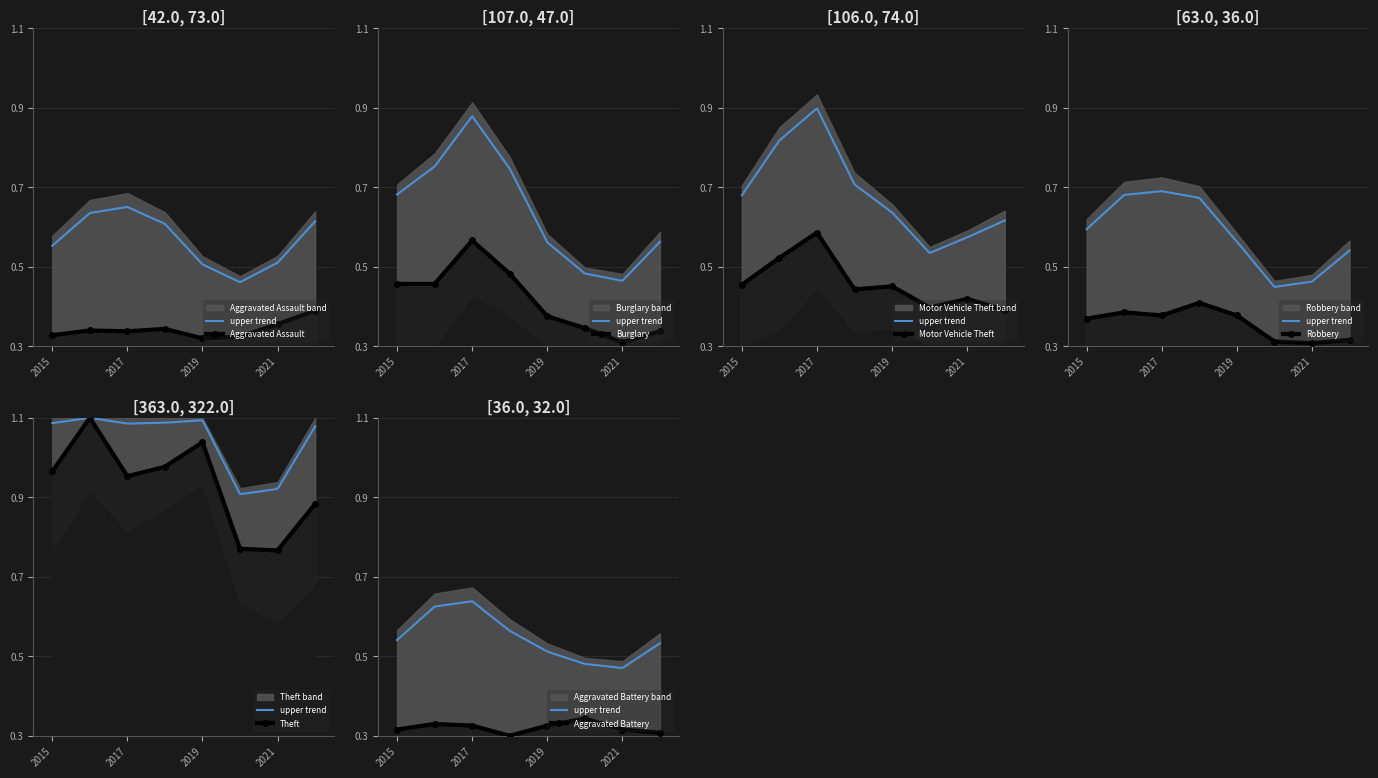

At which category does Burglary reach its first local peak?

2017